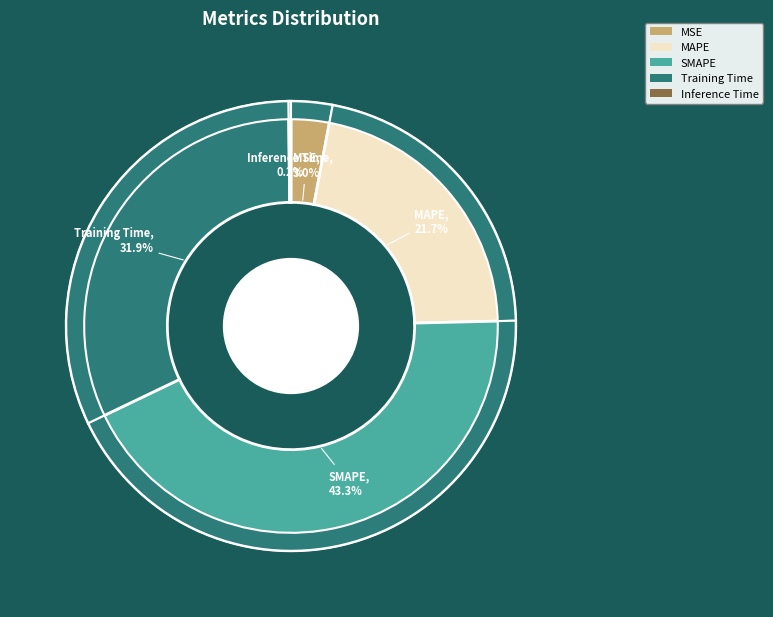

What is the change in value from MSE to SMAPE?

+1.9